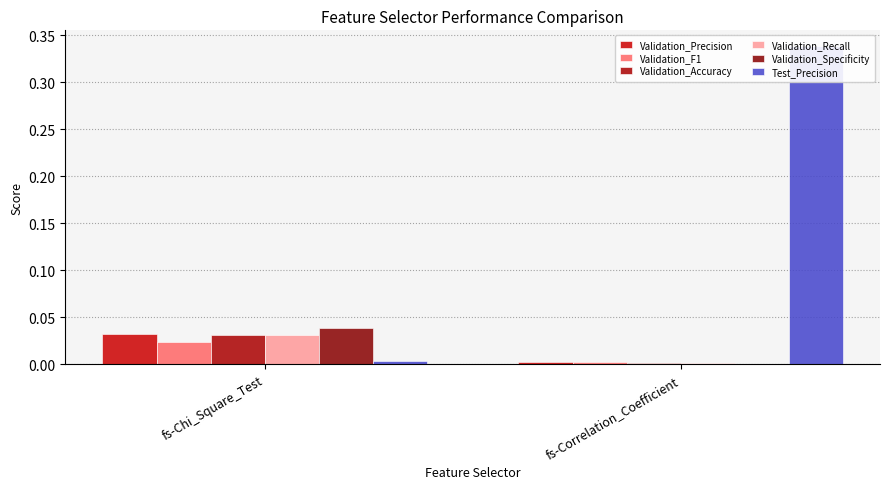

Which label corresponds to the smallest value in the chart?

fs-Correlation_Coefficient